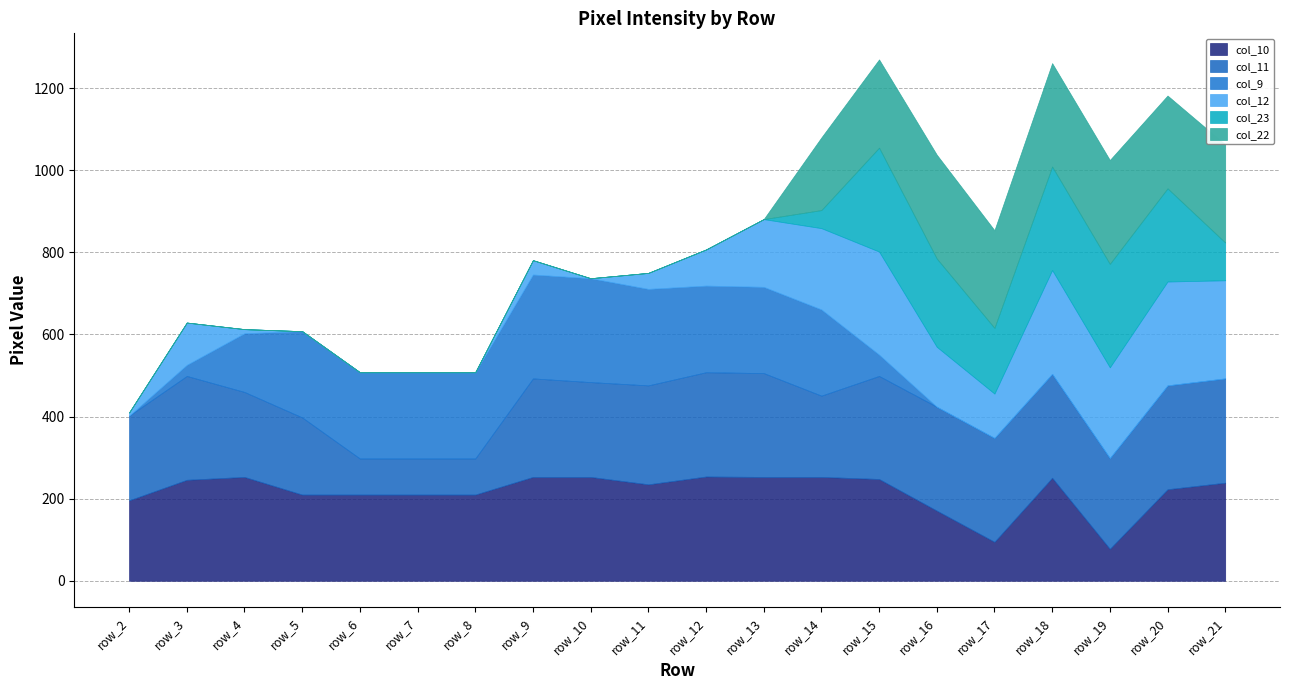

What is the average value of the col_11 series?

214